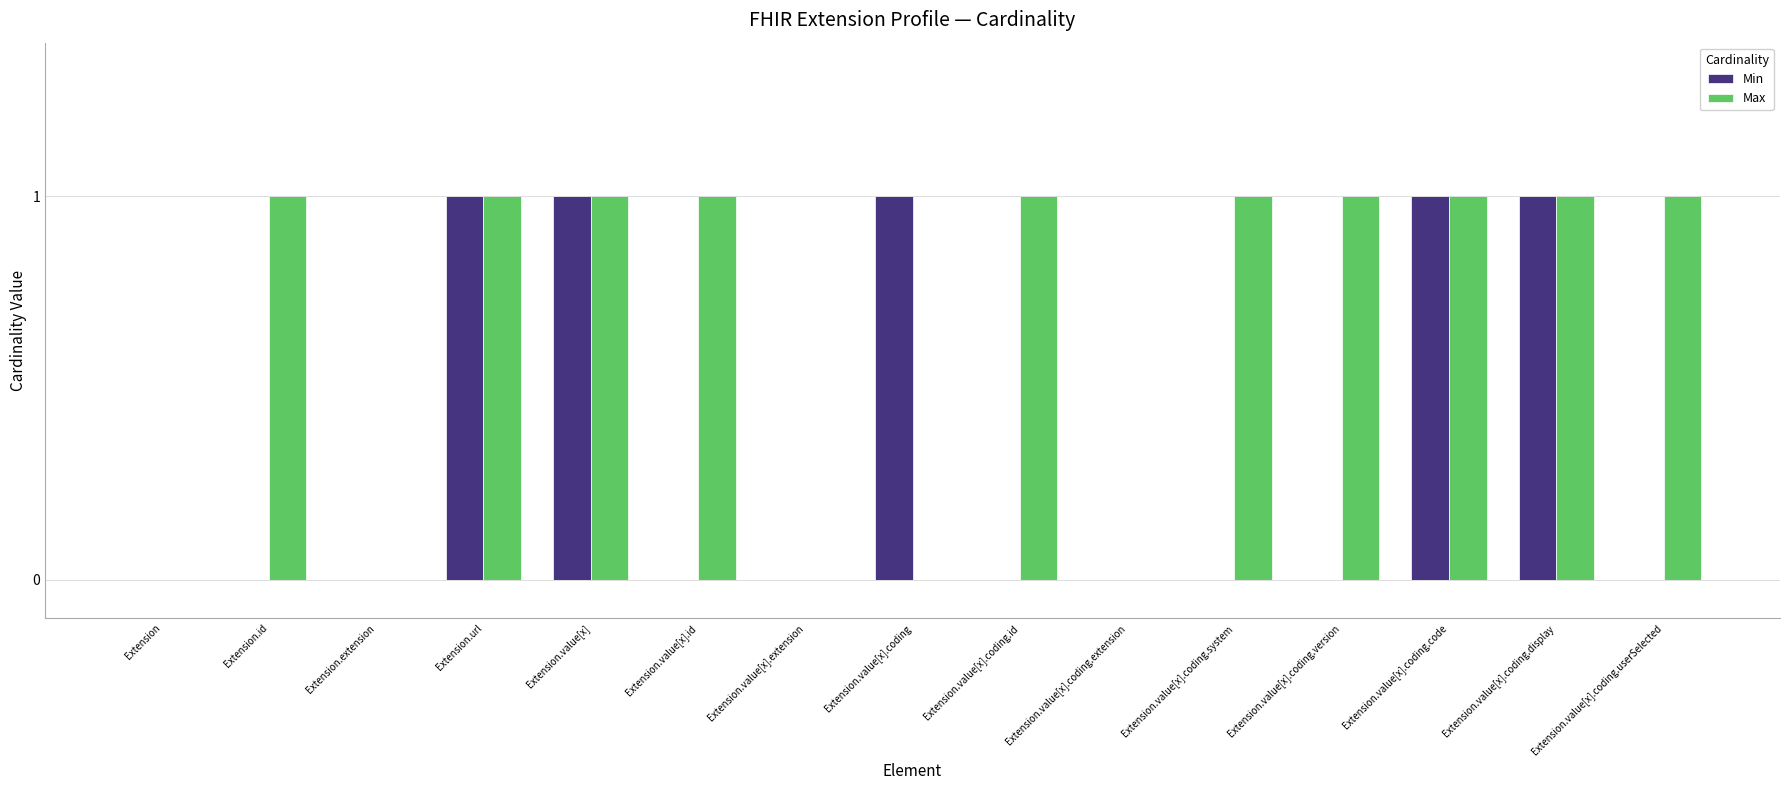

Which series has the largest total across all categories?

Max